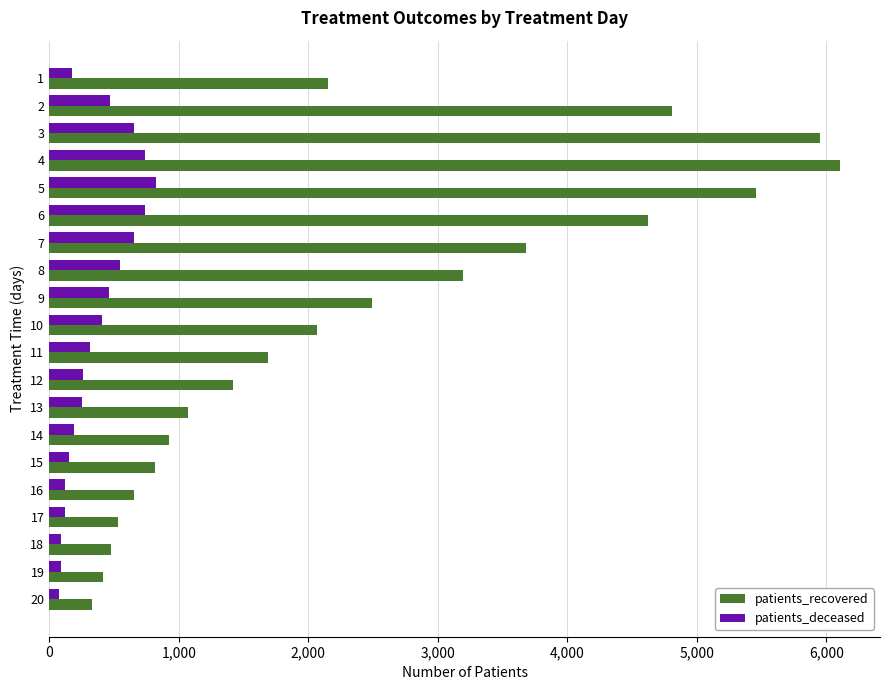

Rank the series by their average value, from highest to lowest.

patients_recovered, patients_deceased